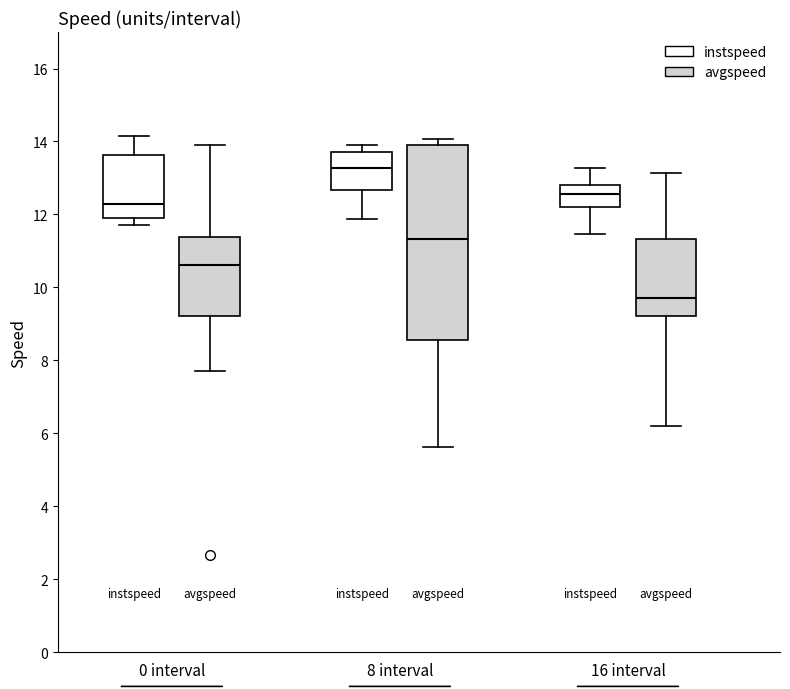

Reading left to right, transcribe this box plot: for each box, give where its median line is, the range the box spans, and where its two whiskers end, as read against the y-axis. The values are not printed on the chart, so give them approximately, as read against the axis.

0 interval (instspeed): median 12.2, box 12.0 to 13.6, whiskers 11.8 to 14.2
0 interval (avgspeed): median 10.6, box 9.2 to 11.4, whiskers 7.8 to 13.8
8 interval (instspeed): median 13.2, box 12.6 to 13.8, whiskers 11.8 to 13.8 (just above the box's upper edge)
8 interval (avgspeed): median 11.4, box 8.6 to 13.8, whiskers 5.6 to 14.0
16 interval (instspeed): median 12.6, box 12.2 to 12.8, whiskers 11.4 to 13.2
16 interval (avgspeed): median 9.8, box 9.2 to 11.4, whiskers 6.2 to 13.2